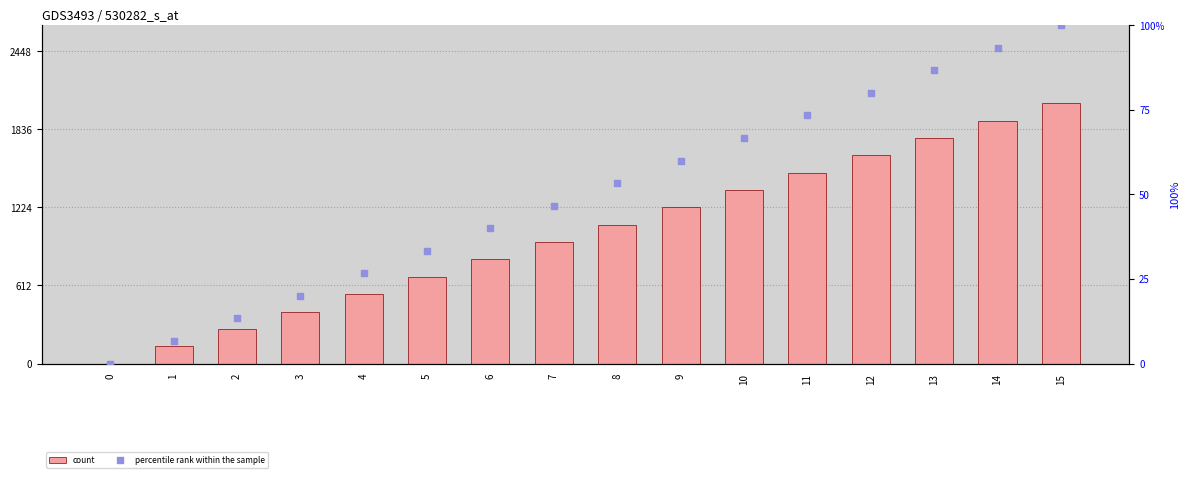

Which series reaches the maximum Y coordinate?

count